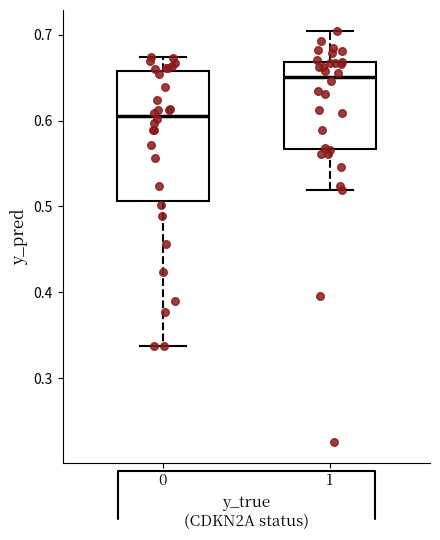

Reading left to right, transcribe this box plot: for each box, give where its median line is, the range the box spans, and where its two whiskers end, as read against the y-axis. The values are not printed on the chart, so give them approximately, as read against the axis.

0: median 0.60, box 0.51 to 0.66, whiskers 0.34 to 0.67
1: median 0.65, box 0.57 to 0.67, whiskers 0.52 to 0.70